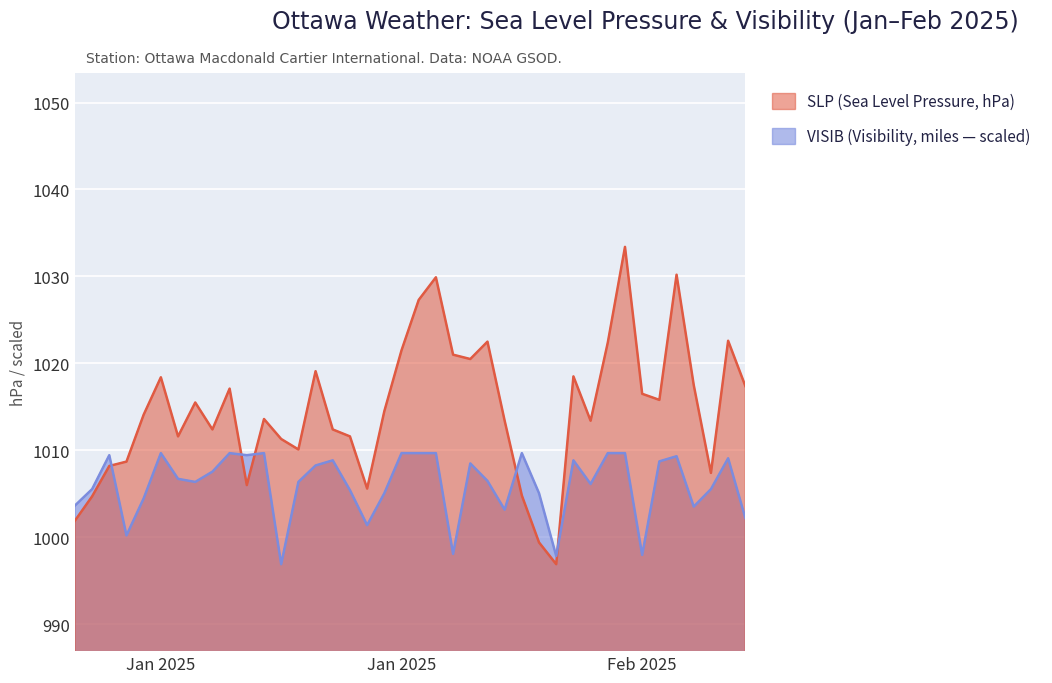

Reading left to right, what are all the values shown in this chart?

SLP: 1001.9	1004.7	1008.2	1008.7	1014.1	1018.4	1011.6	1015.5	1012.4	1017.1	1006.0	1013.6	1011.3	1010.1	1019.1	1012.4	1011.6	1005.6	1014.5	1021.5	1027.3	1029.9	1021.0	1020.5	1022.5	1013.4	1004.8	999.4	996.9	1018.5	1013.4	1022.4	1033.4	1016.5	1015.8	1030.2	1017.5	1007.4	1022.6	1017.4
VISIB: 1003.6	1005.5	1009.4	1000.2	1004.5	1009.7	1006.7	1006.4	1007.5	1009.7	1009.4	1009.7	996.9	1006.4	1008.3	1008.8	1005.4	1001.4	1005.1	1009.7	1009.7	1009.7	998.1	1008.5	1006.5	1003.2	1009.7	1005.1	997.8	1008.8	1006.1	1009.7	1009.7	998.0	1008.7	1009.3	1003.5	1005.5	1009.1	1002.2